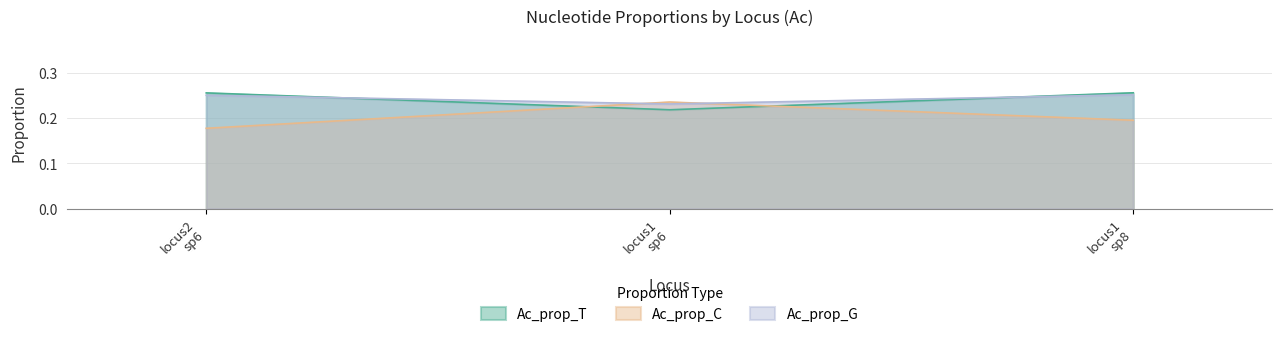

What are all the series names shown in the legend?

Ac_prop_T, Ac_prop_C, Ac_prop_G